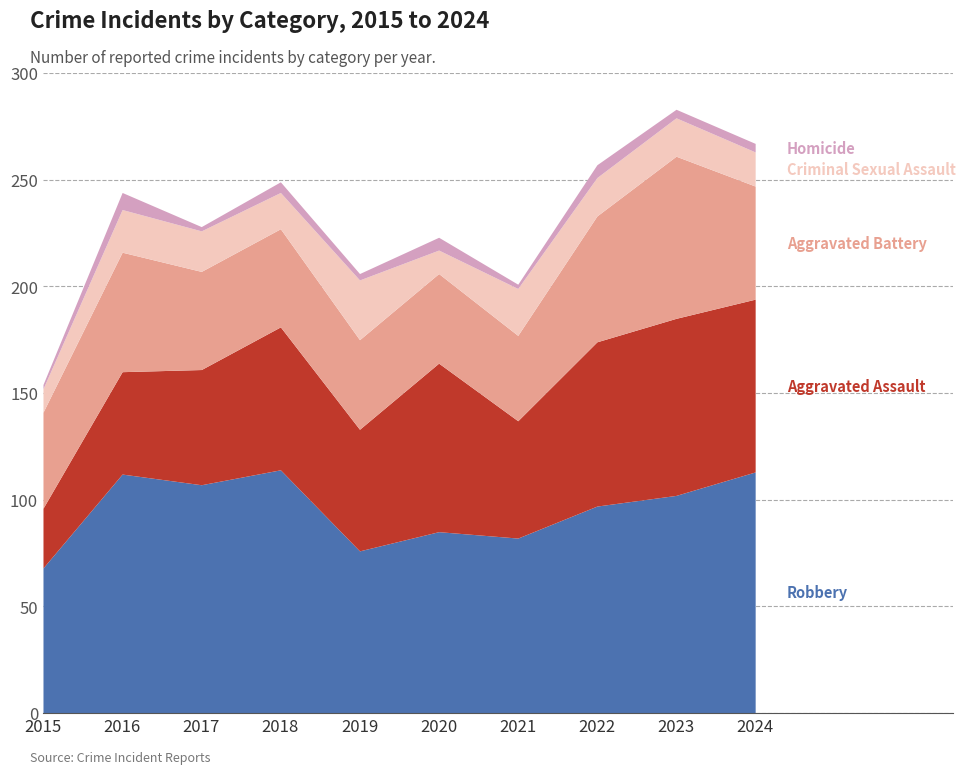

Between 2021 and 2023, which is larger?

2023